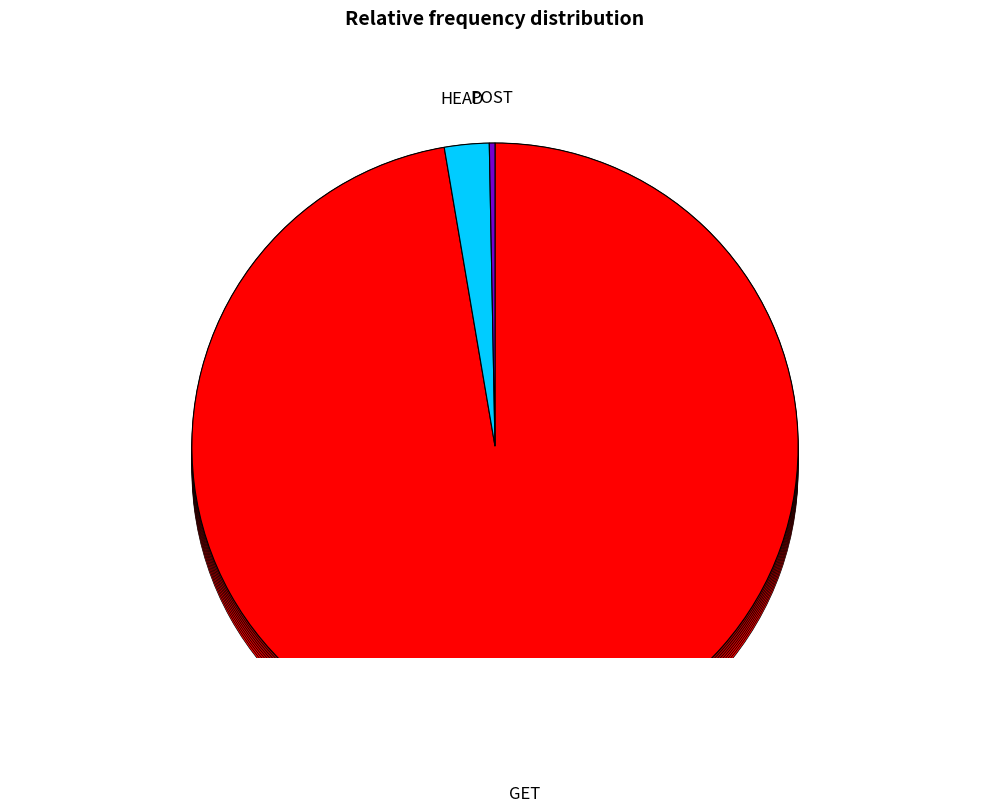

Combined, do GET and HEAD account for over 50%?

Yes